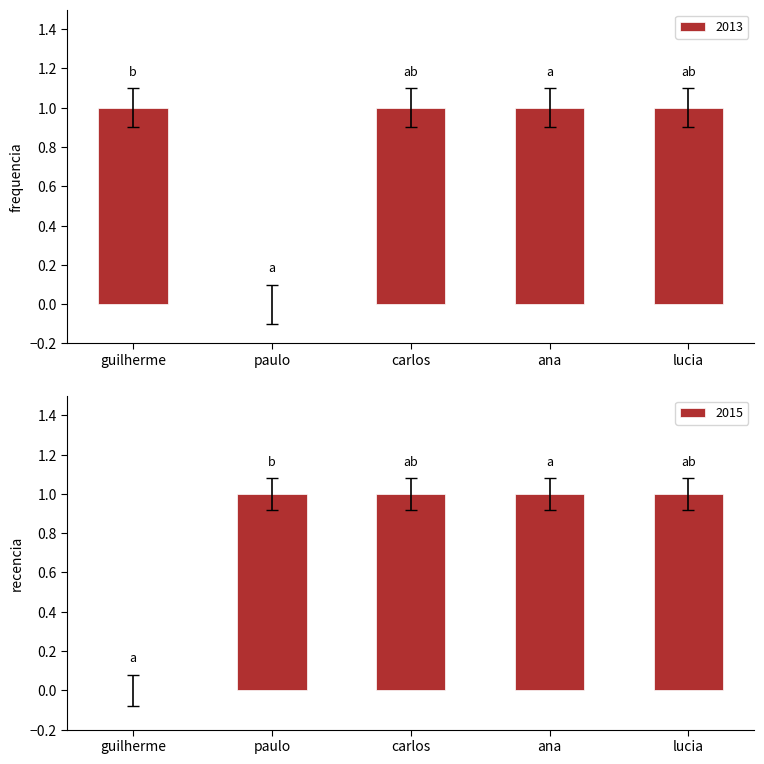

Is it true that 2013 equals 2 at lucia?

False